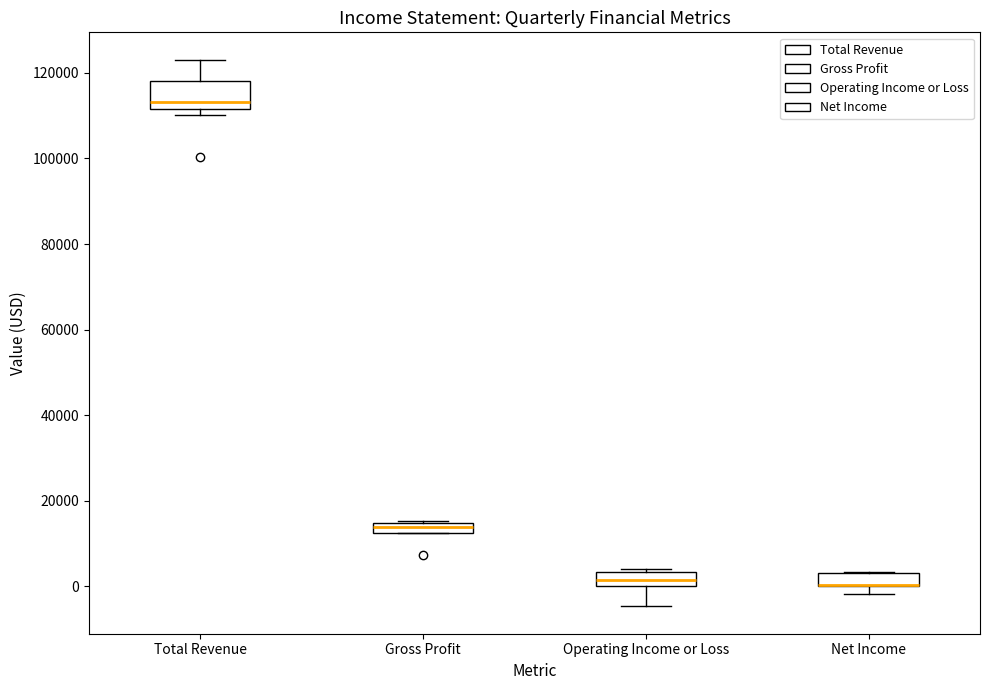

Where is the lower edge of the box for Net Income on the y-axis? The values are not printed on the chart, so give them approximately, as read against the axis.

0